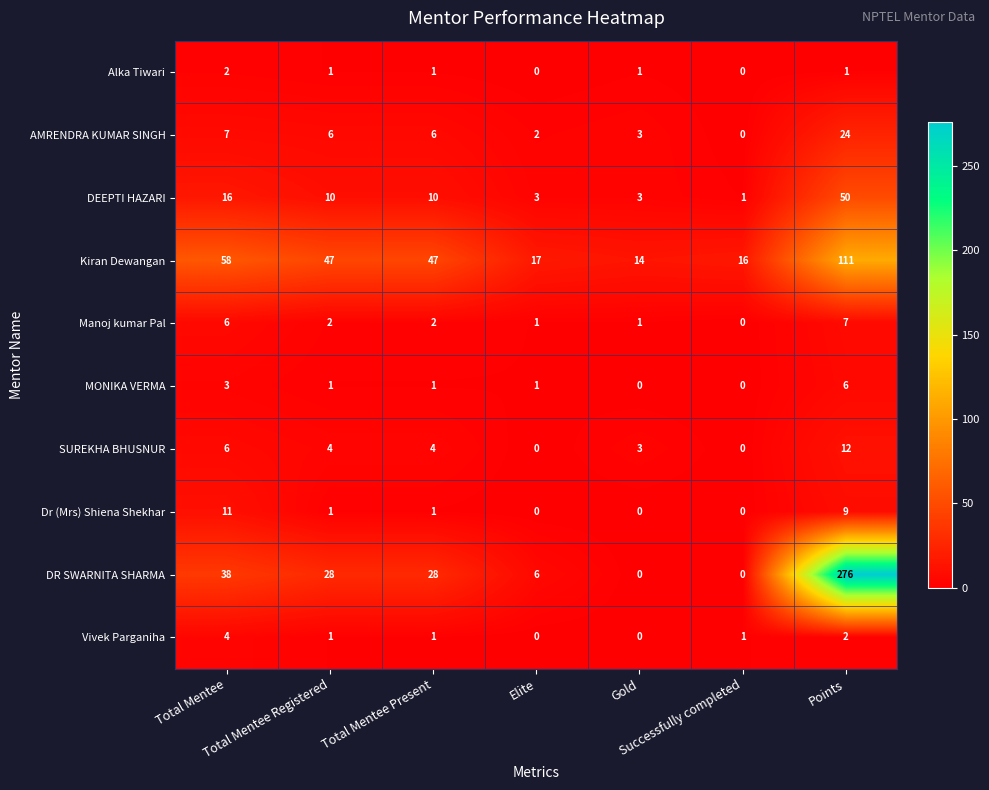

Which series has the widest spread of values?

DR SWARNITA SHARMA